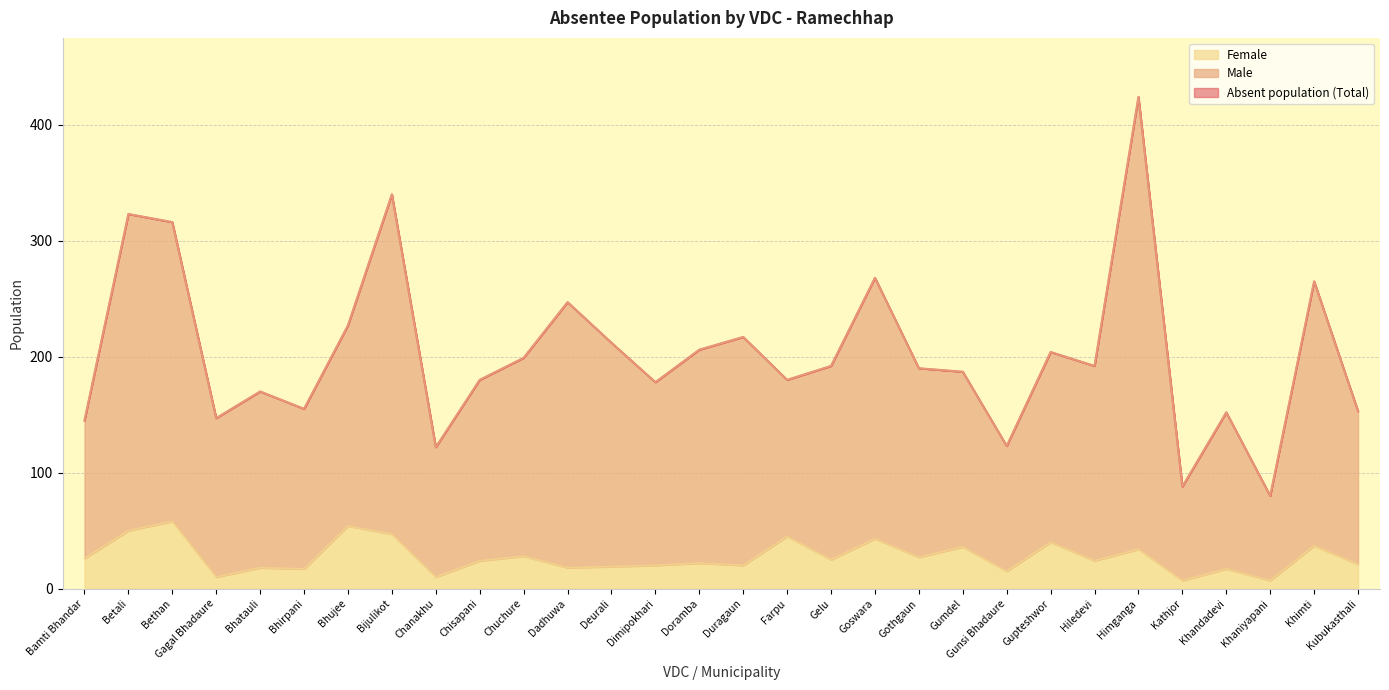

Where is the first local minimum for Male?

Gagal Bhadaure